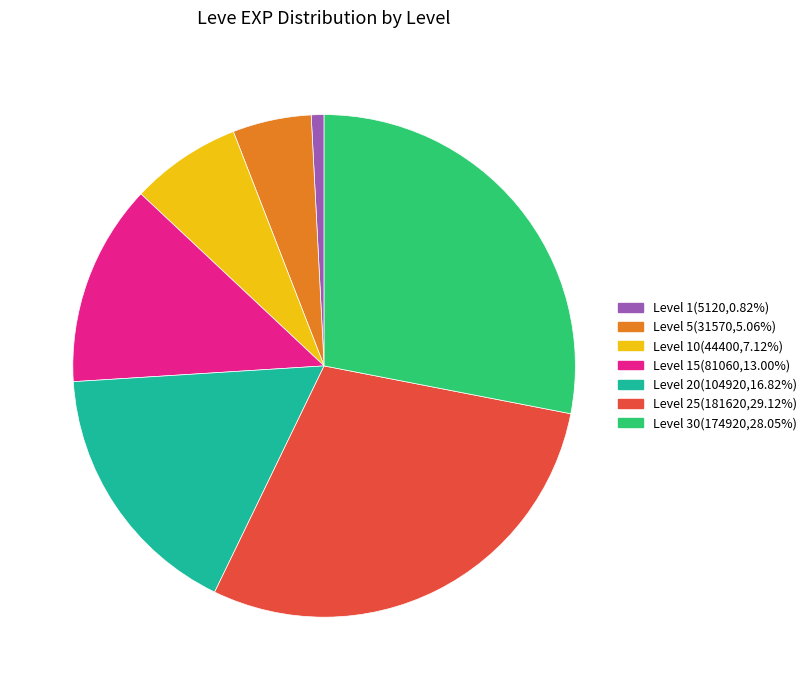

Is there any slice that represents more than half of the pie?

No